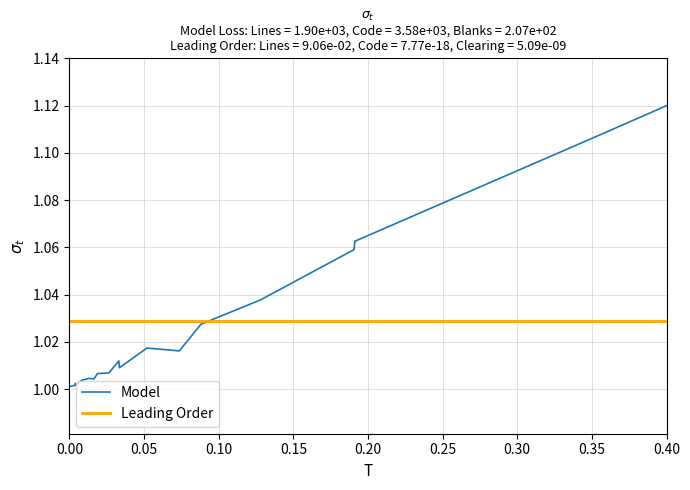

Which series has the widest spread of values?

Model